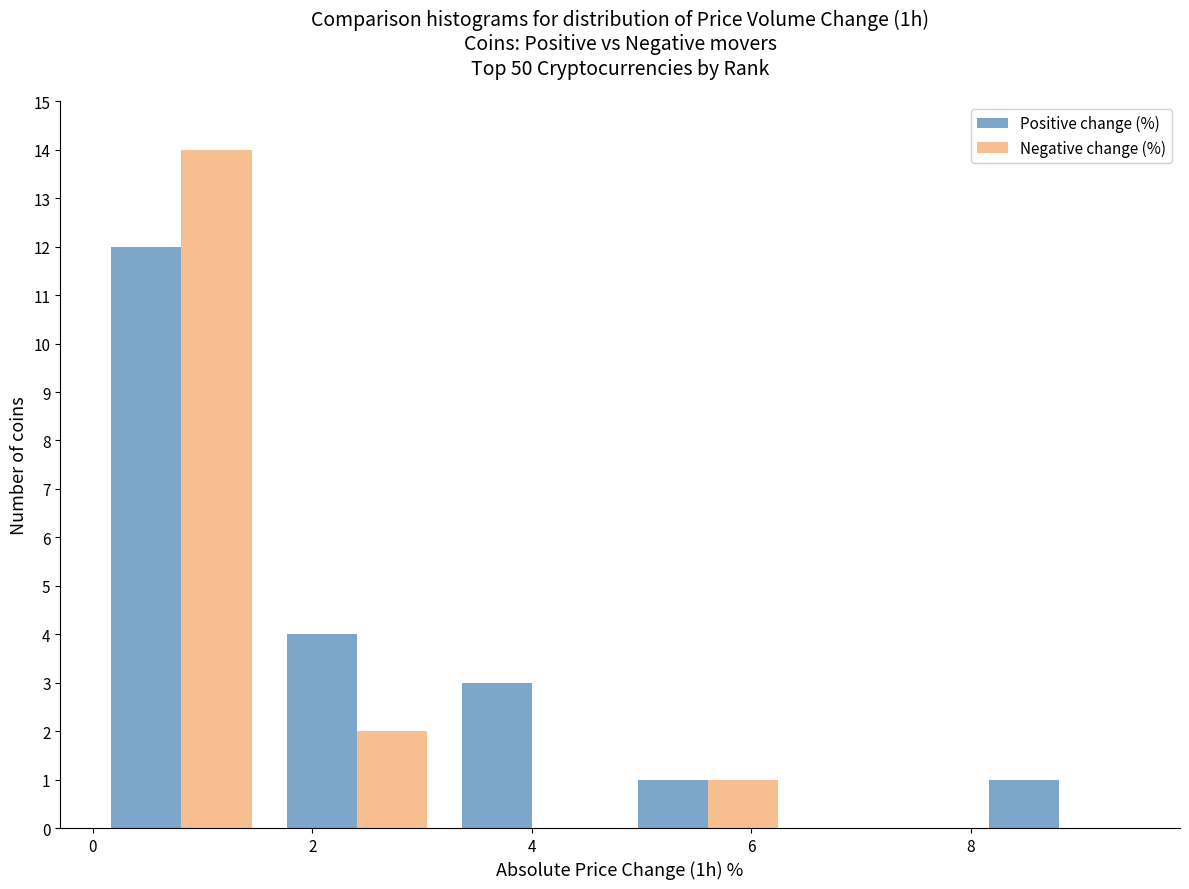

Reading left to right, list every range on the x-axis with the height of the bar of each series over it. Neither the bar edges nor the heights are printed on the chart, so give them approximately, as read against the axes.

0.0 to 1.6: Positive change (%)=12	Negative change (%)=14
1.6 to 3.2: Positive change (%)=4	Negative change (%)=2
3.2 to 4.8: Positive change (%)=3	Negative change (%)=0
4.8 to 6.4: Positive change (%)=1	Negative change (%)=1
6.4 to 8.0: Positive change (%)=0	Negative change (%)=0
8.0 to 9.6: Positive change (%)=1	Negative change (%)=0